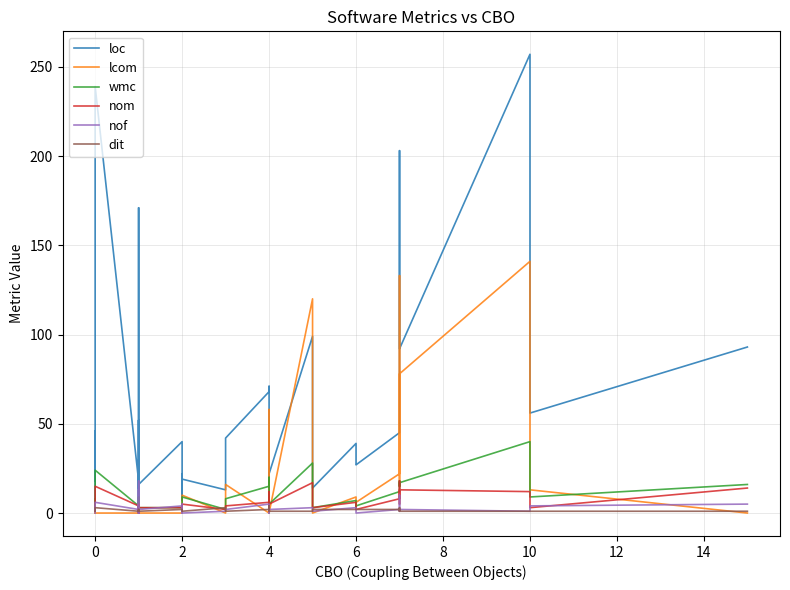

How many data points in wmc are less than 5?

19